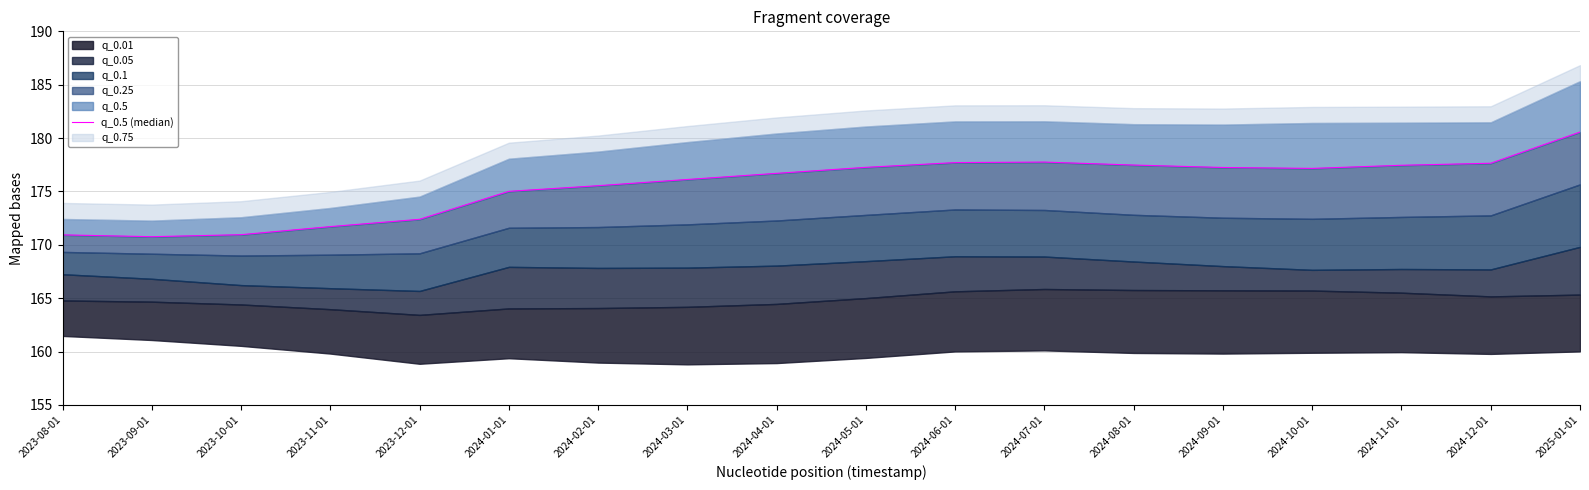

What is the difference between the maximum and minimum values?

9.8